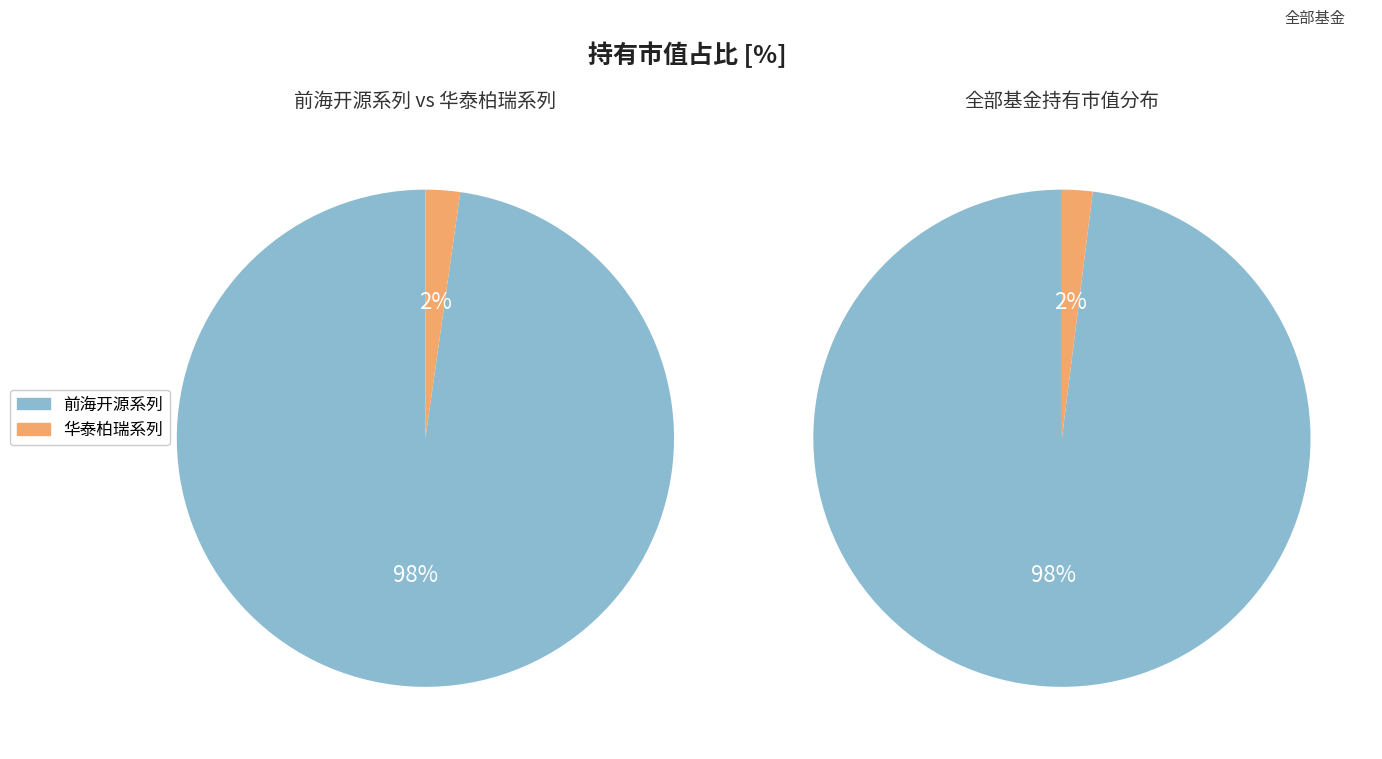

How much of the chart is everything except 华泰柏瑞港股通时代机遇混合型证券投资基金C?

99.9%